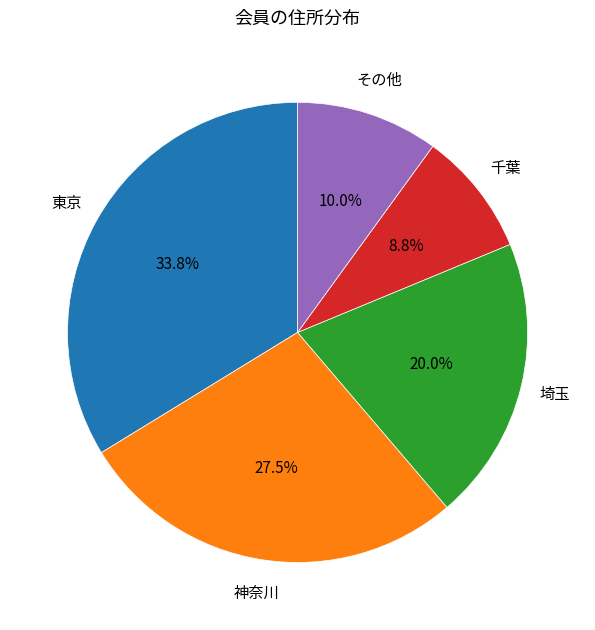

To the nearest percent, what is the average slice percentage?

20%